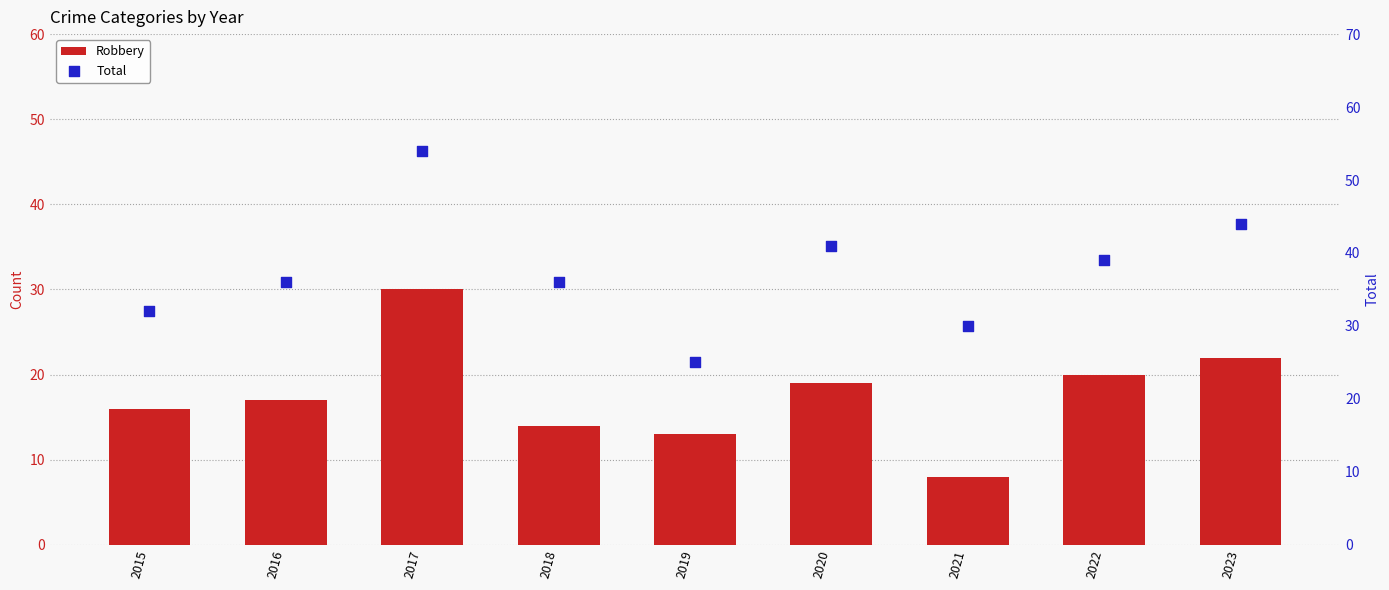

What are all the series names shown in the legend?

Robbery, Total